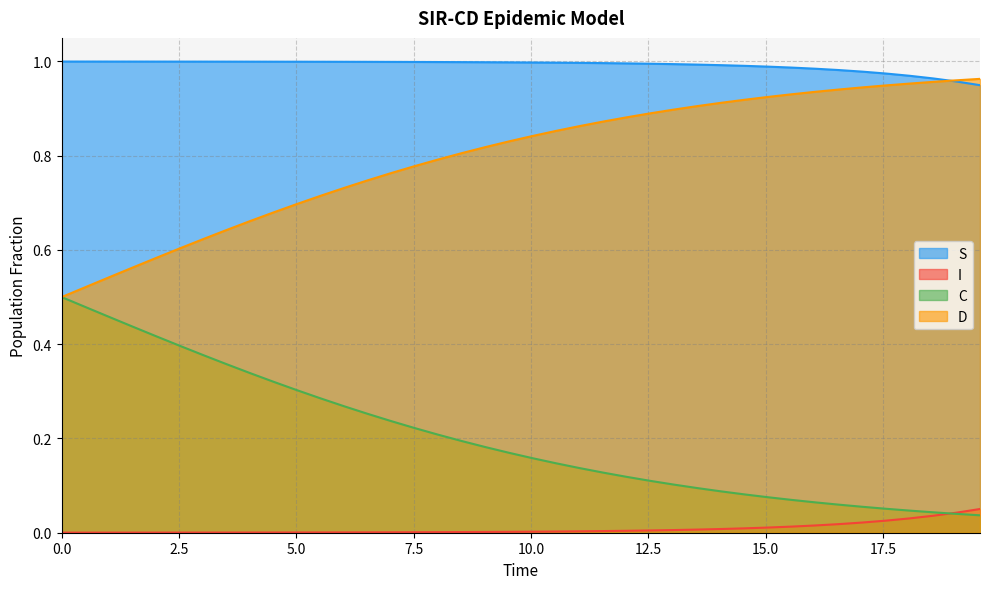

Rank the series by their average value, from highest to lowest.

S, D, C, I